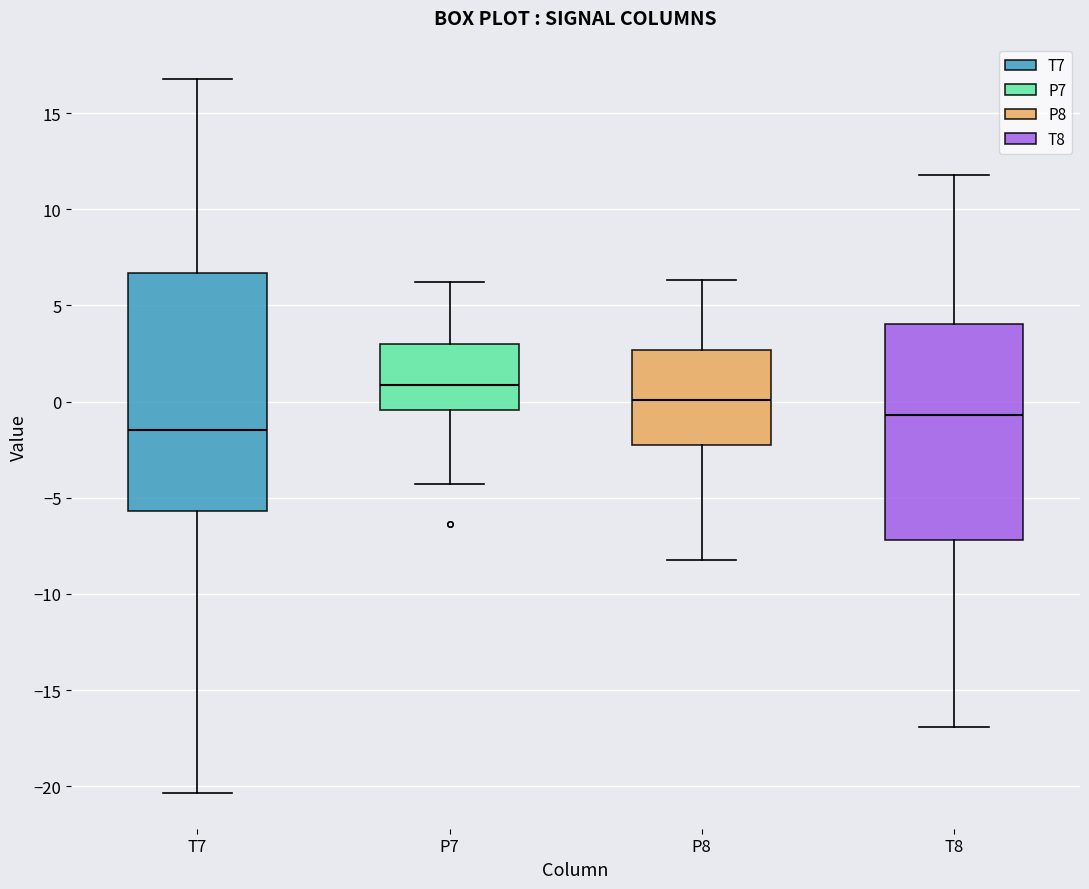

Reading left to right, read every box against the y-axis: the position of its median line, the range the box covers, and the ends of its whiskers. The values are not printed on the chart, so give them approximately, as read against the axis.

T7: median -1.5, box -5.5 to 6.5, whiskers -20.5 to 17.0
P7: median 1.0, box -0.5 to 3.0, whiskers -4.5 to 6.0
P8: median 0.0, box -2.5 to 2.5, whiskers -8.0 to 6.5
T8: median -0.5, box -7.0 to 4.0, whiskers -17.0 to 12.0